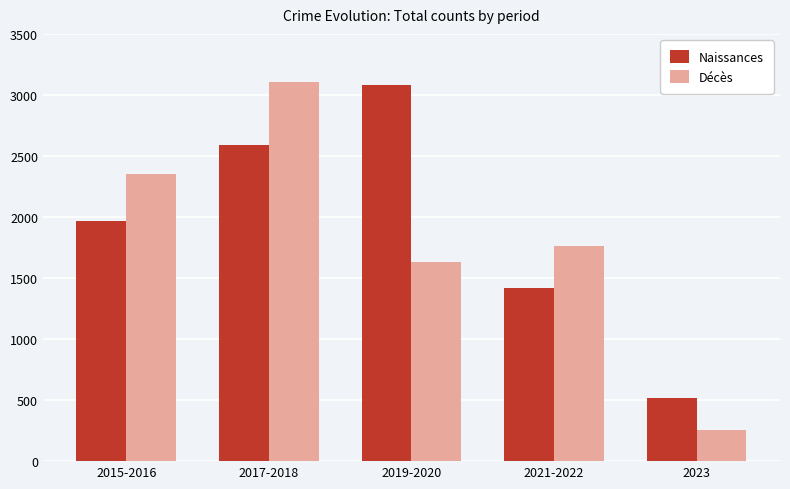

Which series has the largest range (max minus min)?

Décès